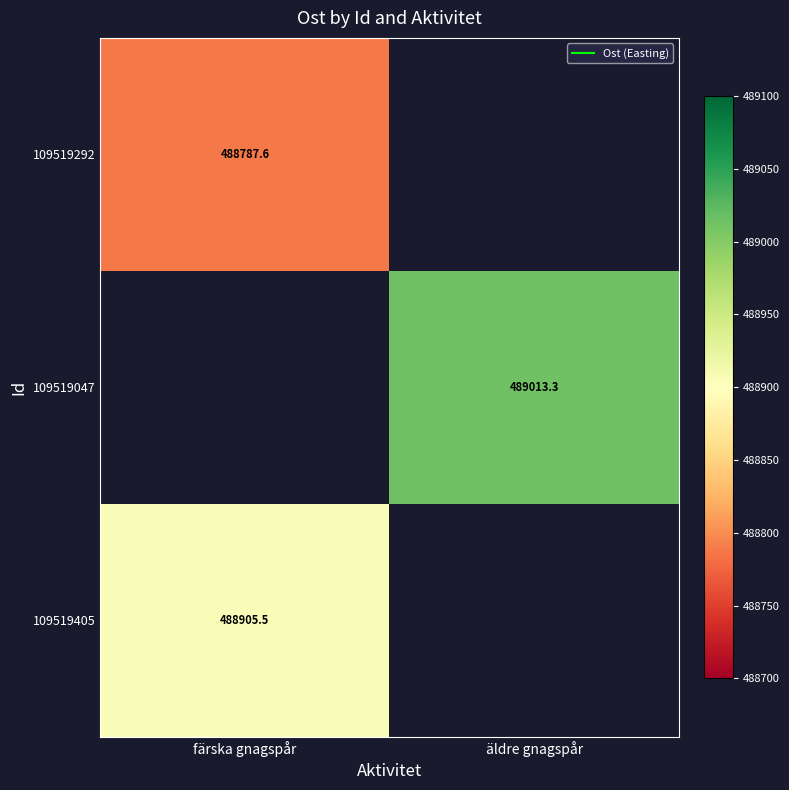

Which category has the highest value across all series?

äldre gnagspår